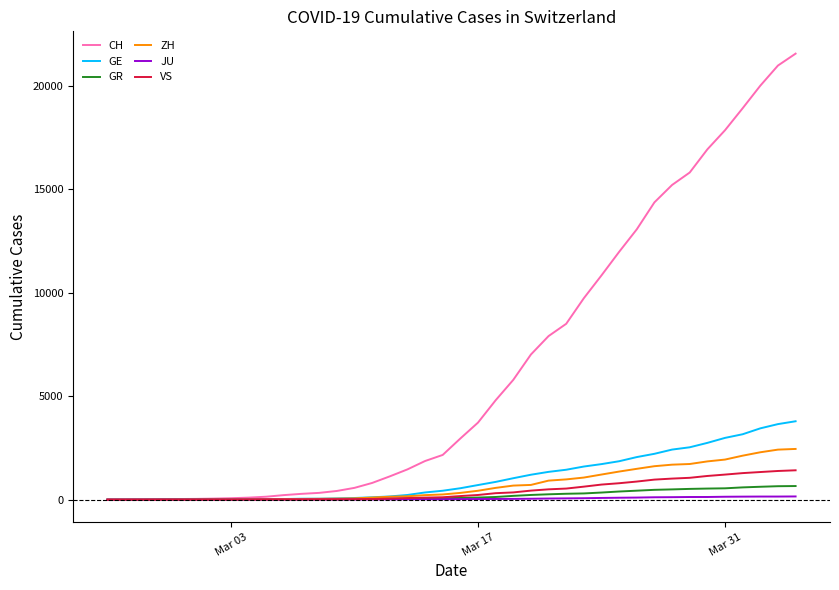

Which series has the largest range (max minus min)?

CH